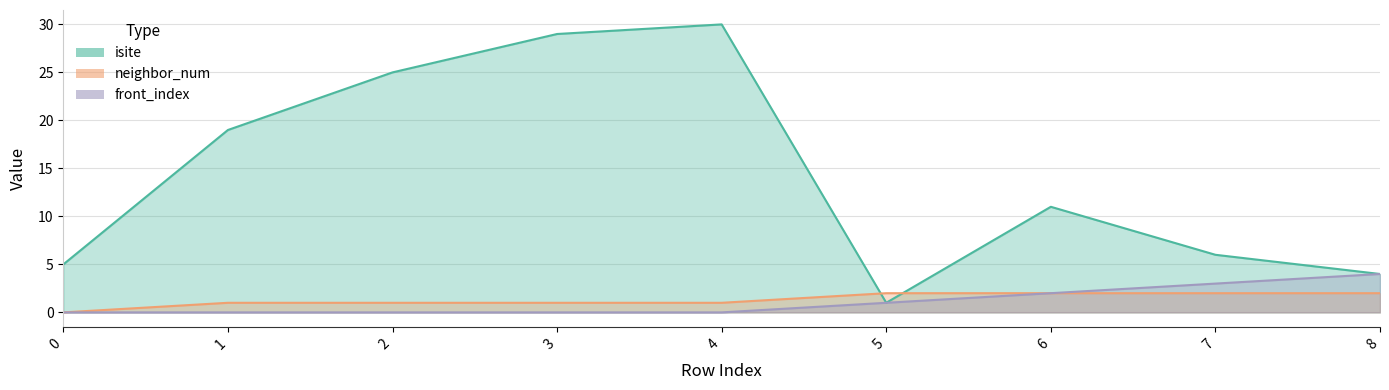

Rank the series by their maximum value, from highest to lowest.

isite, front_index, neighbor_num